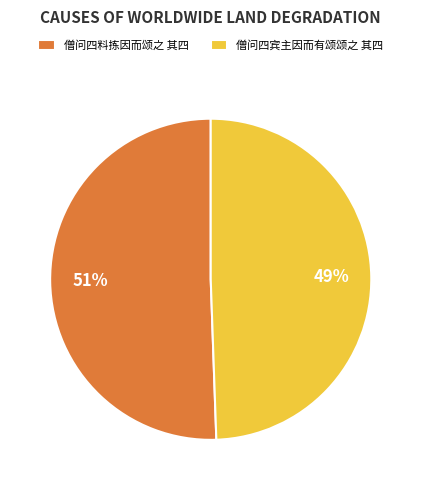

What is the majority slice?

僧问四料拣因而颂之 其四